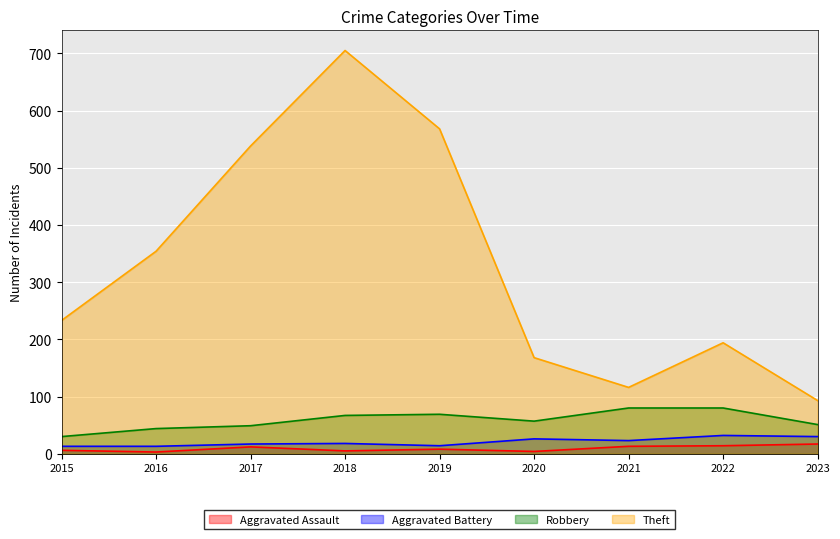

True or false: Aggravated Battery and Robbery cross at least once.

False